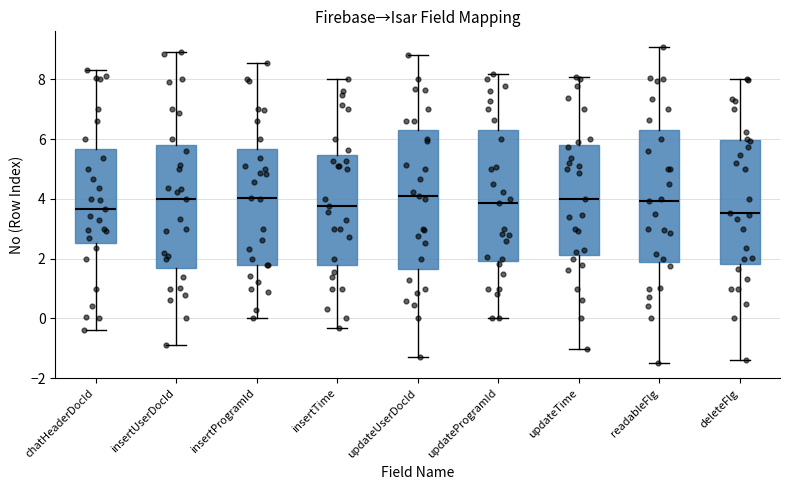

Reading left to right, transcribe this box plot: for each box, give where its median line is, the range the box spans, and where its two whiskers end, as read against the y-axis. The values are not printed on the chart, so give them approximately, as read against the axis.

chatHeaderDocId: median 3.6, box 2.6 to 5.6, whiskers -0.4 to 8.4
insertUserDocId: median 4.0, box 1.6 to 5.8, whiskers -1.0 to 9.0
insertProgramId: median 4.0, box 1.8 to 5.6, whiskers 0.0 to 8.6
insertTime: median 3.8, box 1.8 to 5.4, whiskers -0.4 to 8.0
updateUserDocId: median 4.0, box 1.6 to 6.4, whiskers -1.2 to 8.8
updateProgramId: median 3.8, box 2.0 to 6.4, whiskers 0.0 to 8.2
updateTime: median 4.0, box 2.2 to 5.8, whiskers -1.0 to 8.0
readableFlg: median 4.0, box 1.8 to 6.4, whiskers -1.4 to 9.0
deleteFlg: median 3.6, box 1.8 to 6.0, whiskers -1.4 to 8.0